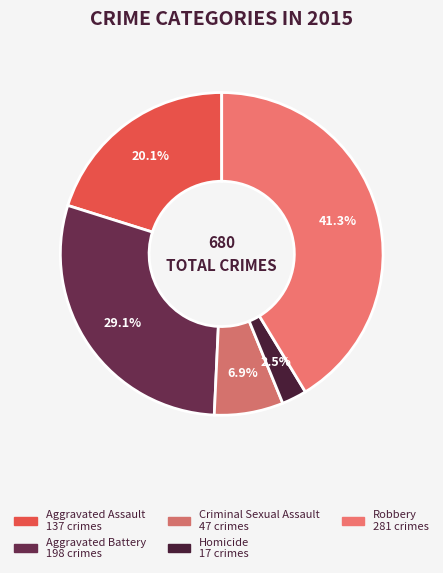

How many slices are in this pie chart?

5